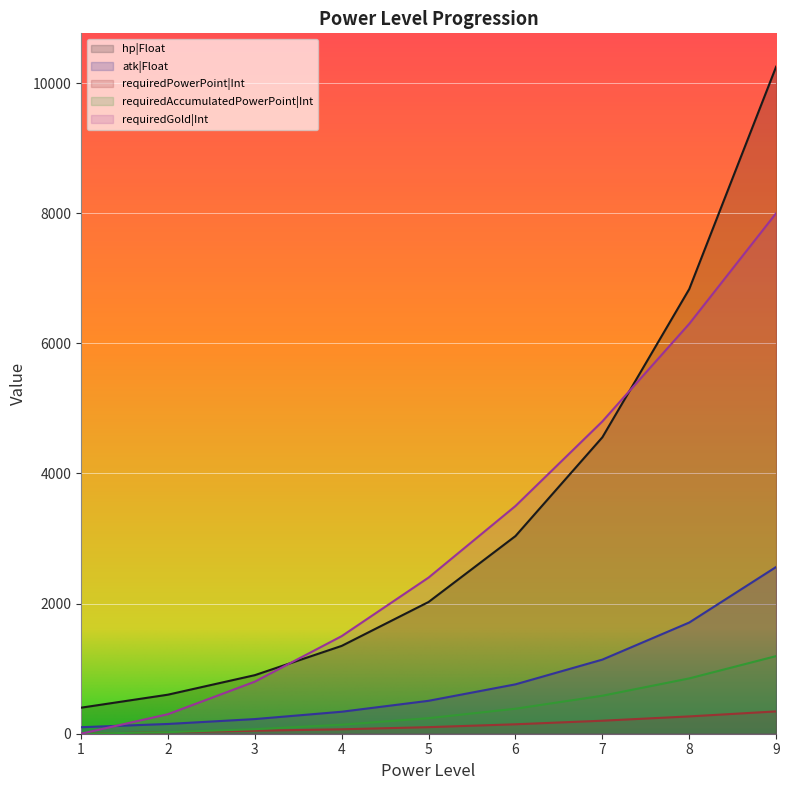

True or false: requiredAccumulatedPowerPoint|Int and atk|Float intersect in this chart.

False